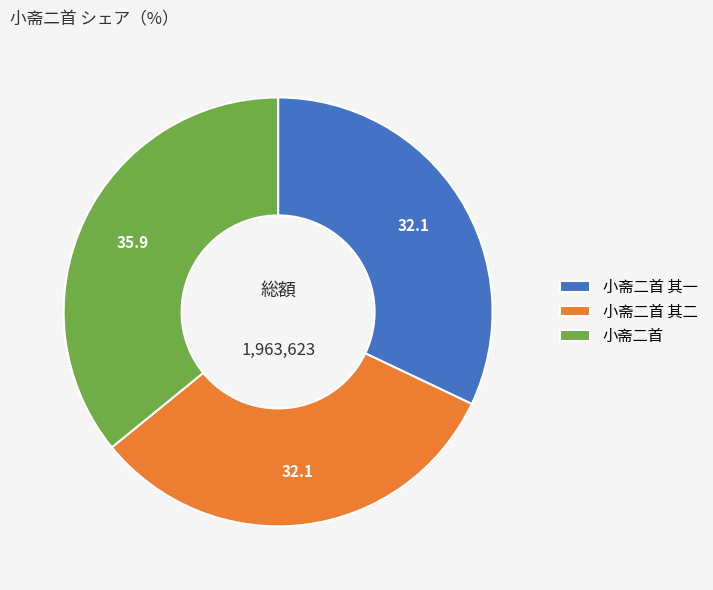

Which slice is the largest?

小斋二首